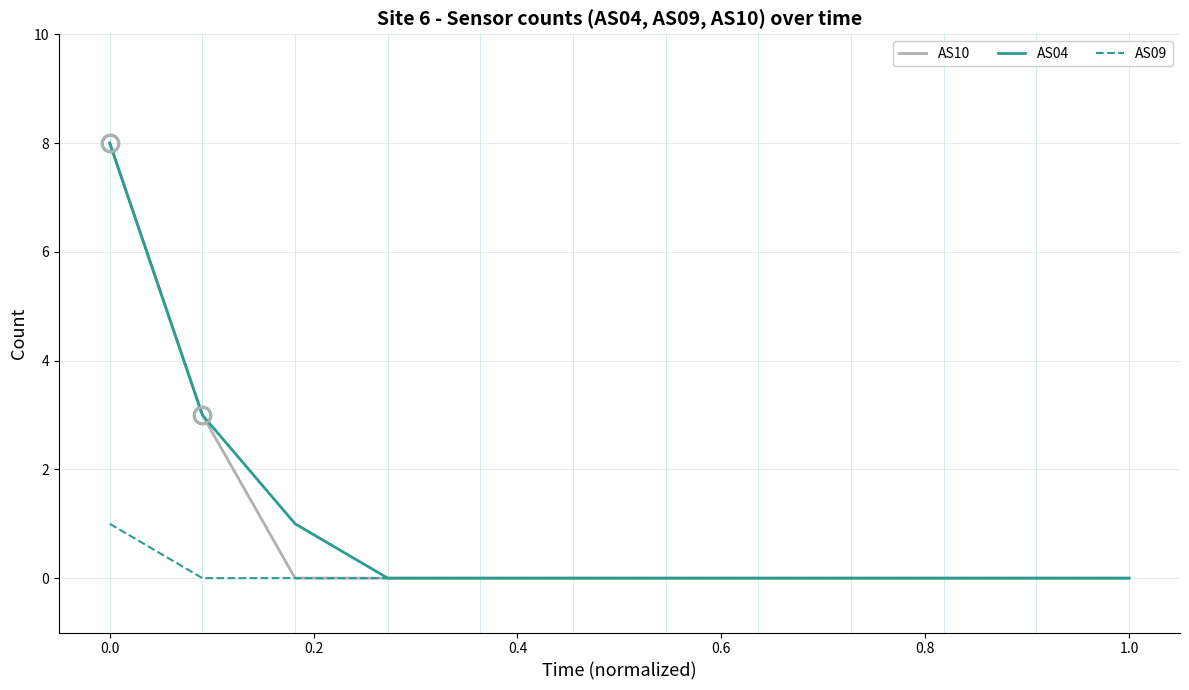

What is the maximum value for AS10?

8